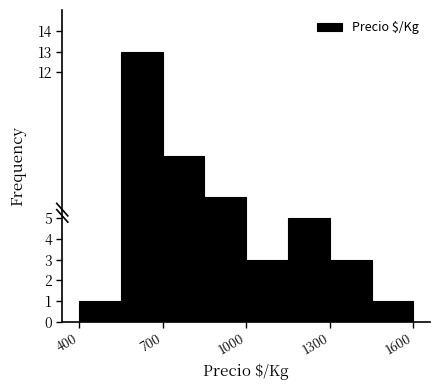

Read against the x-axis, roughly where is the centre of the tallest bar?

650